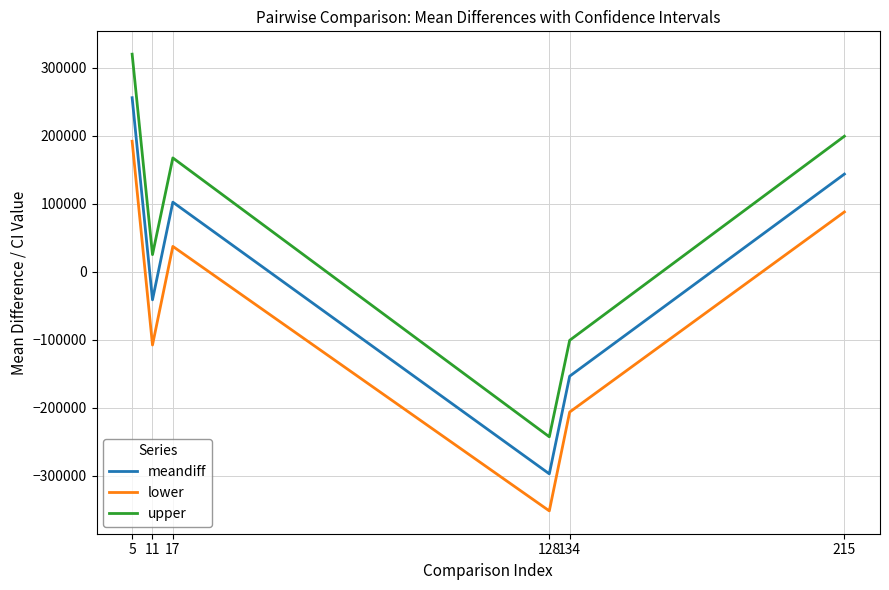

List the series in order of their peak value, lowest first.

lower, meandiff, upper